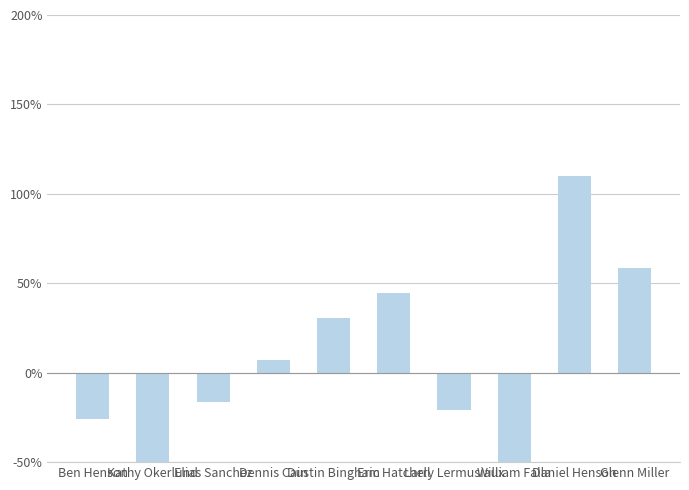

True or false: the data shows -25.7 at Ben Henson.

True